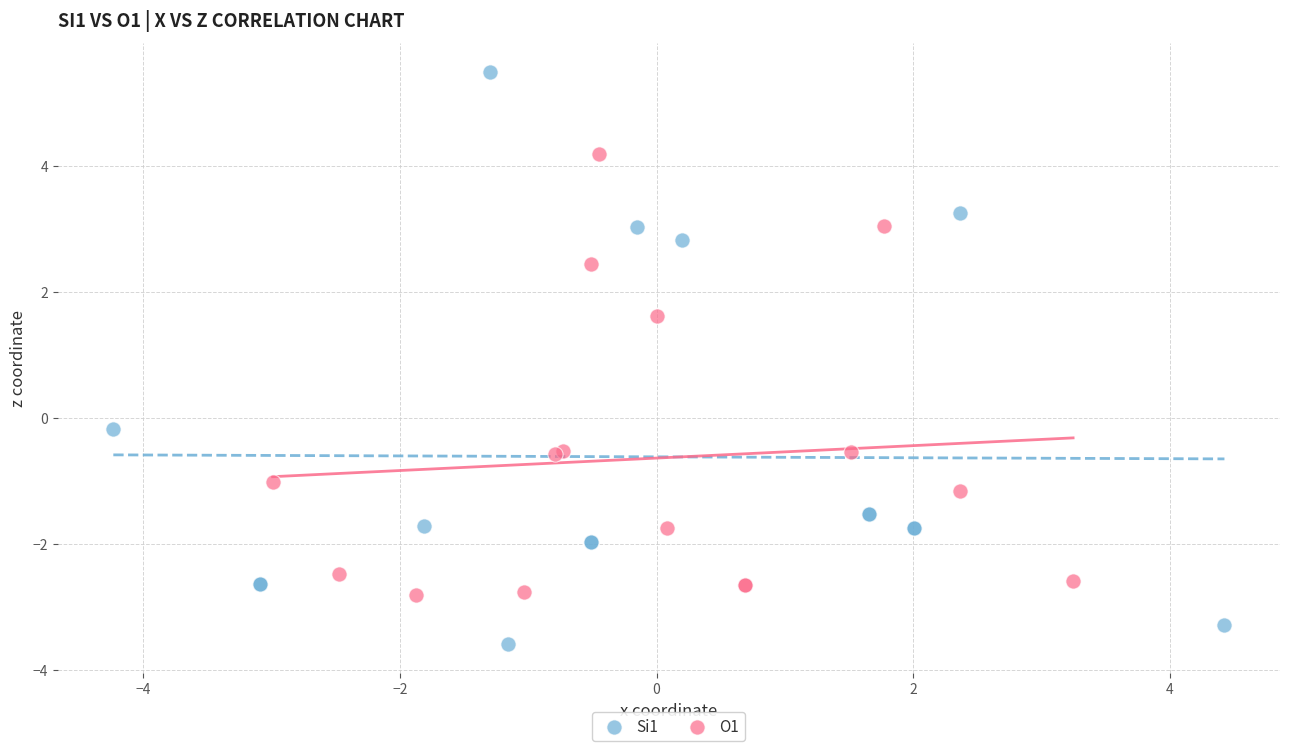

Which series reaches the minimum Y coordinate?

Si1